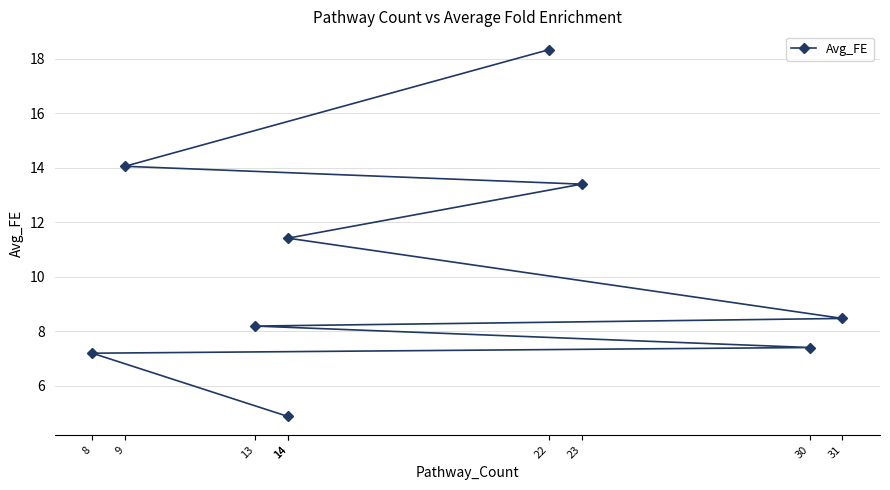

List the labels in order of value, largest first.

22, 9, 23, 14, 31, 13, 30, 8, 14